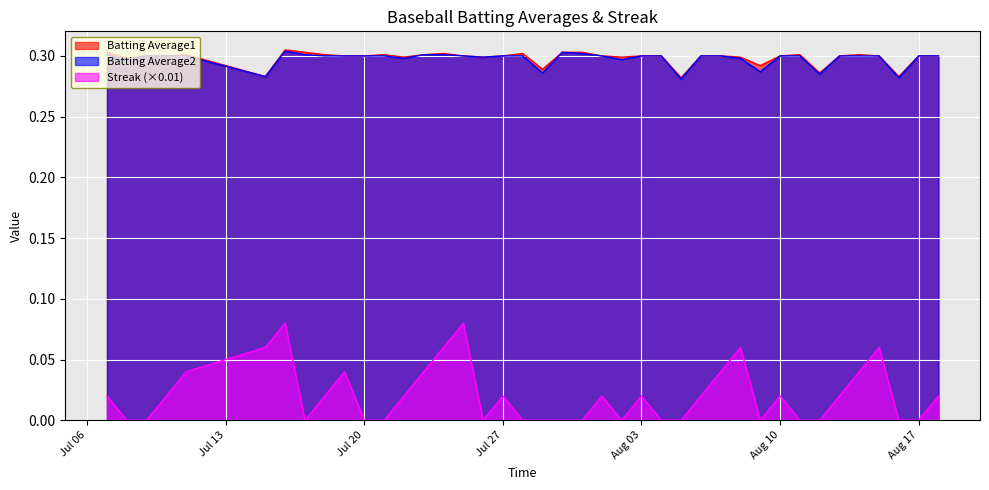

Which category has the lowest value in the Batting Average2 series?

2010-08-05